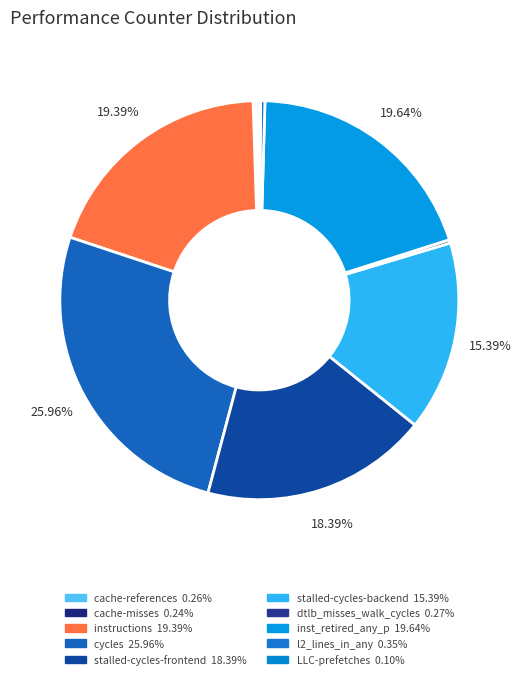

Is there a majority slice in this chart?

No